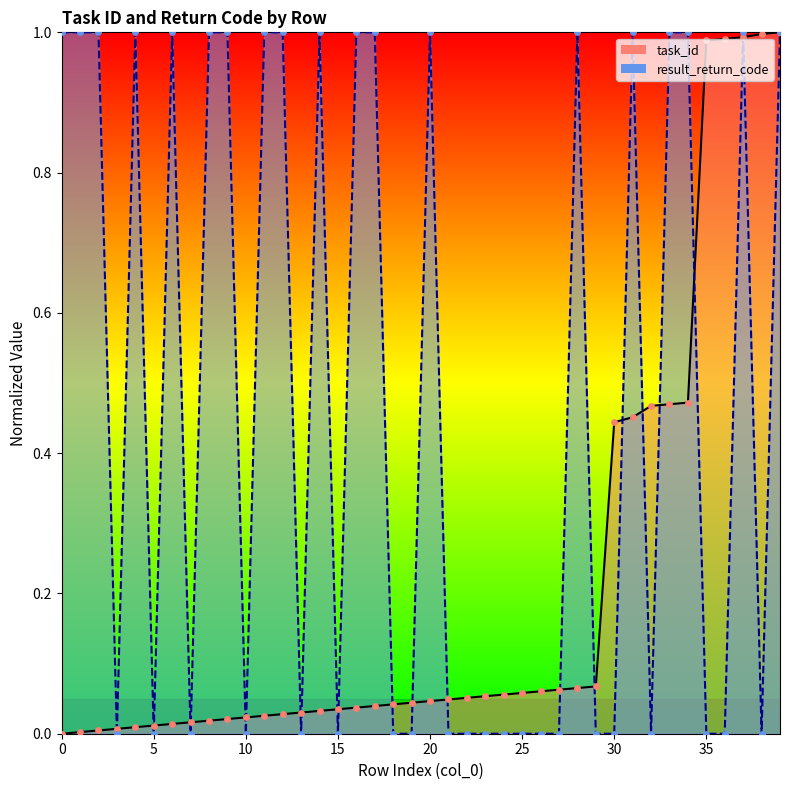

Which series has the widest spread of Y values?

task_id